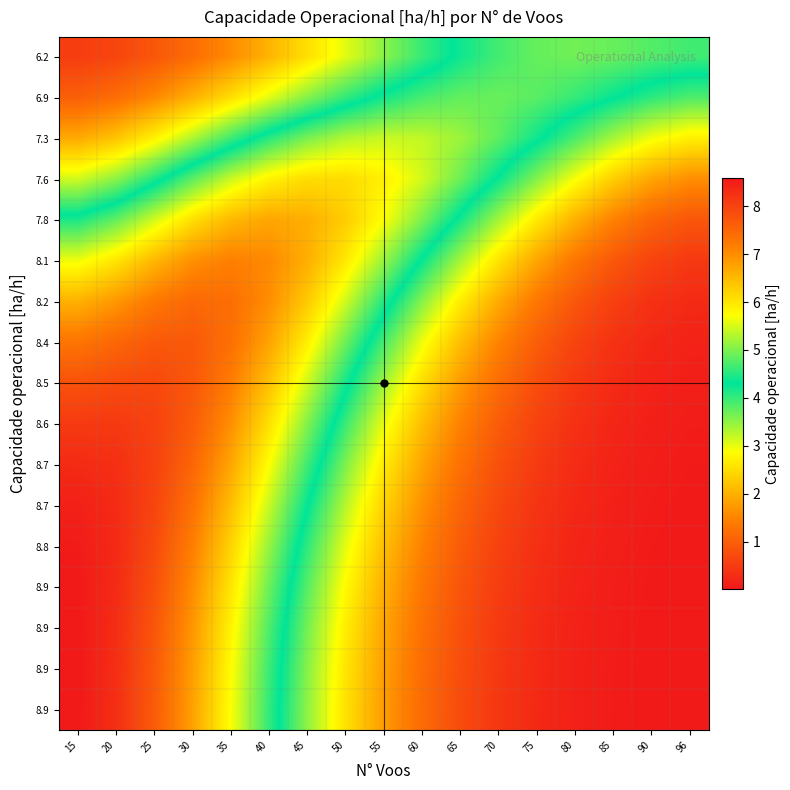

What is the spread (max minus min) of values at 65?

4.4